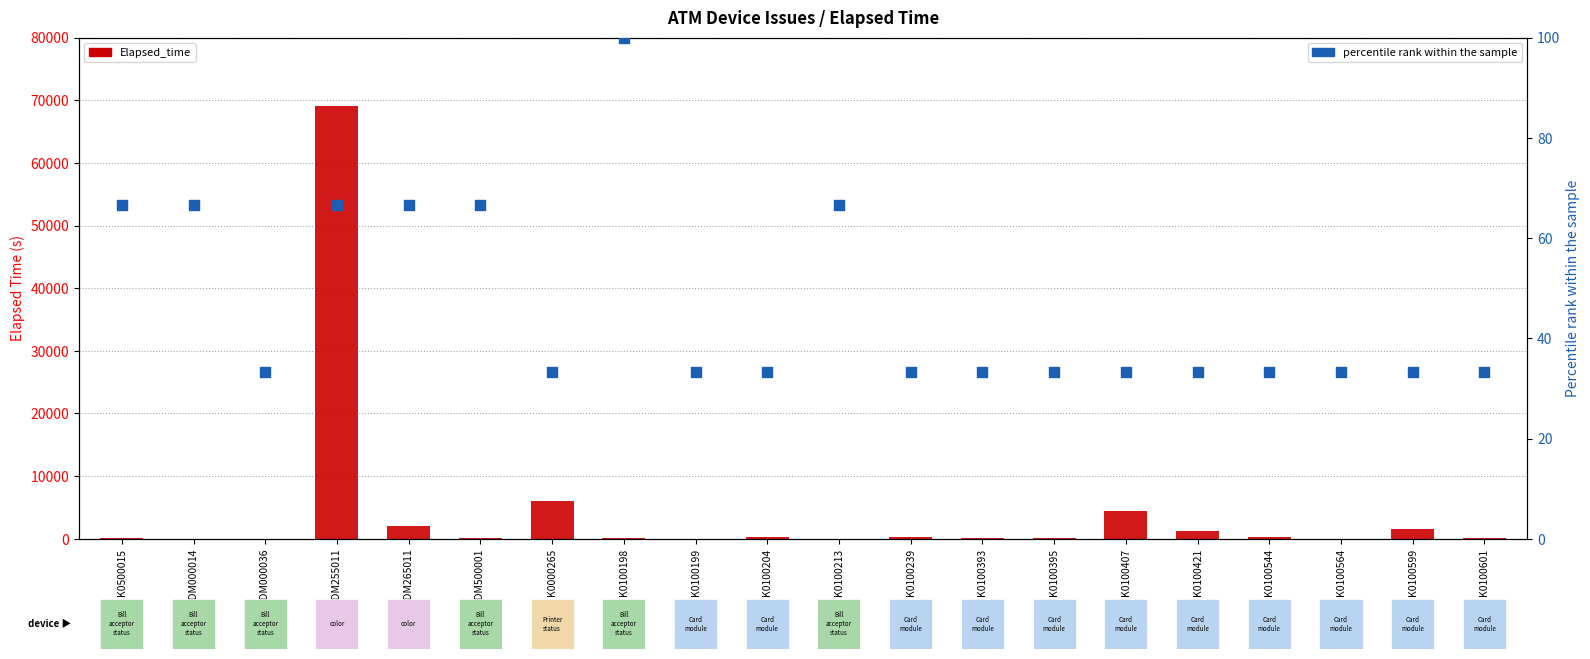

What are all the series names shown in the legend?

Elapsed_time, percentile rank within the sample